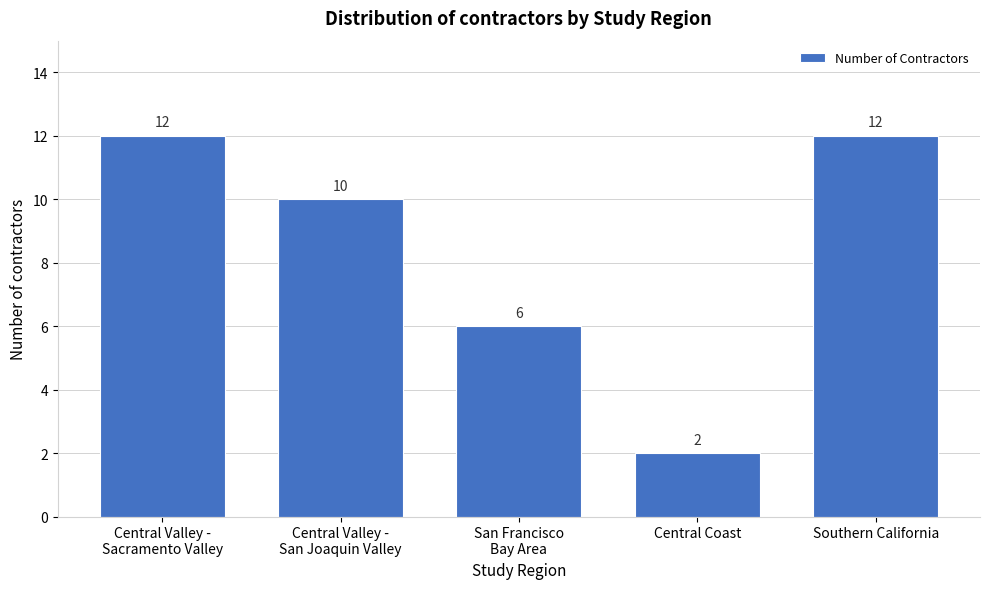

Reading right to left, extract all data points from this chart.

12	2	6	10	12